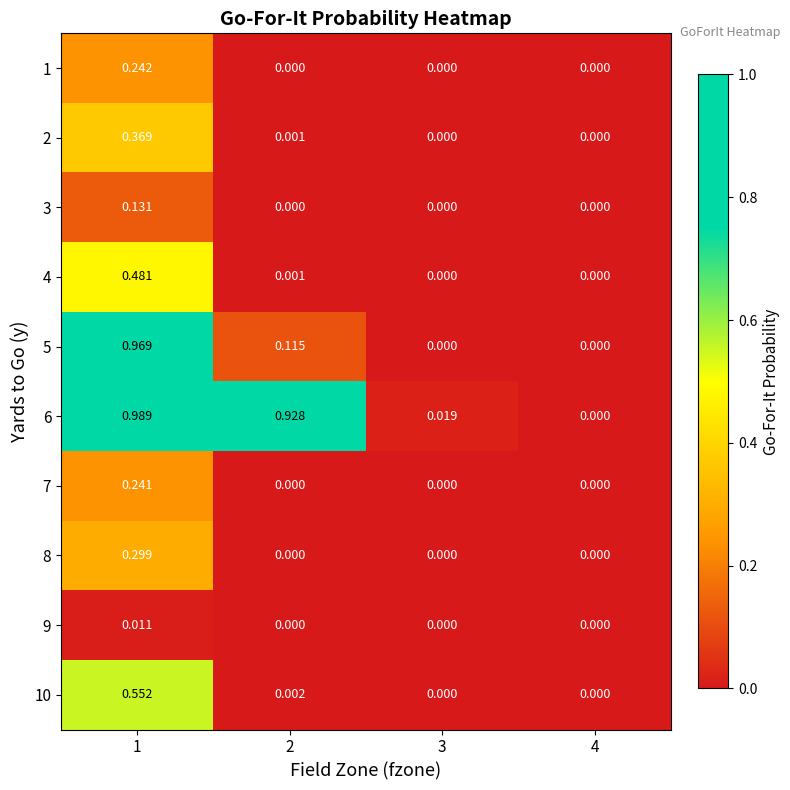

Is the value of 7 at 4 greater than the value of 10 at 2?

No